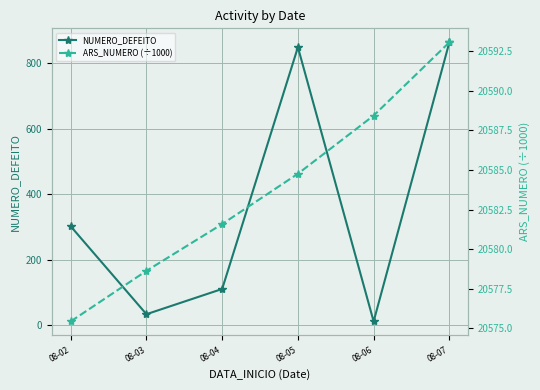

At which category is the sum across all series the highest?

08-07